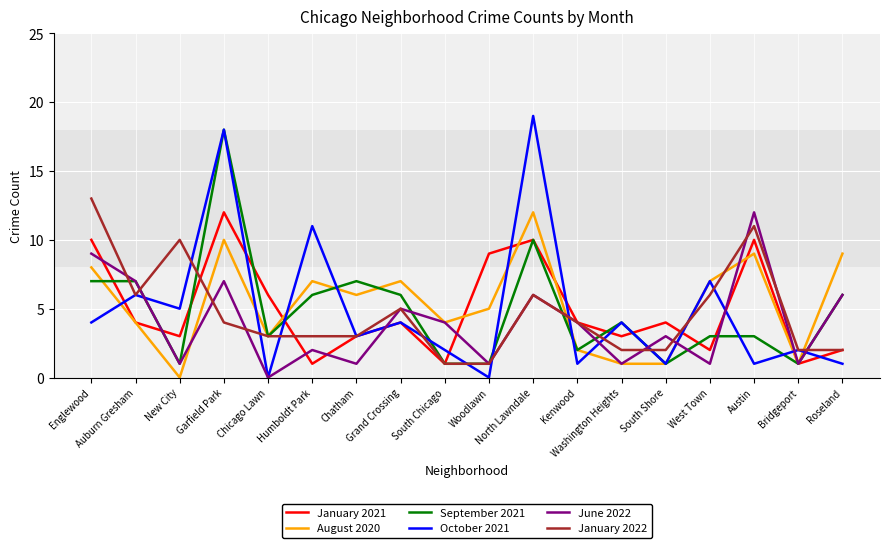

How many interior local peaks does the June 2022 series have?

6